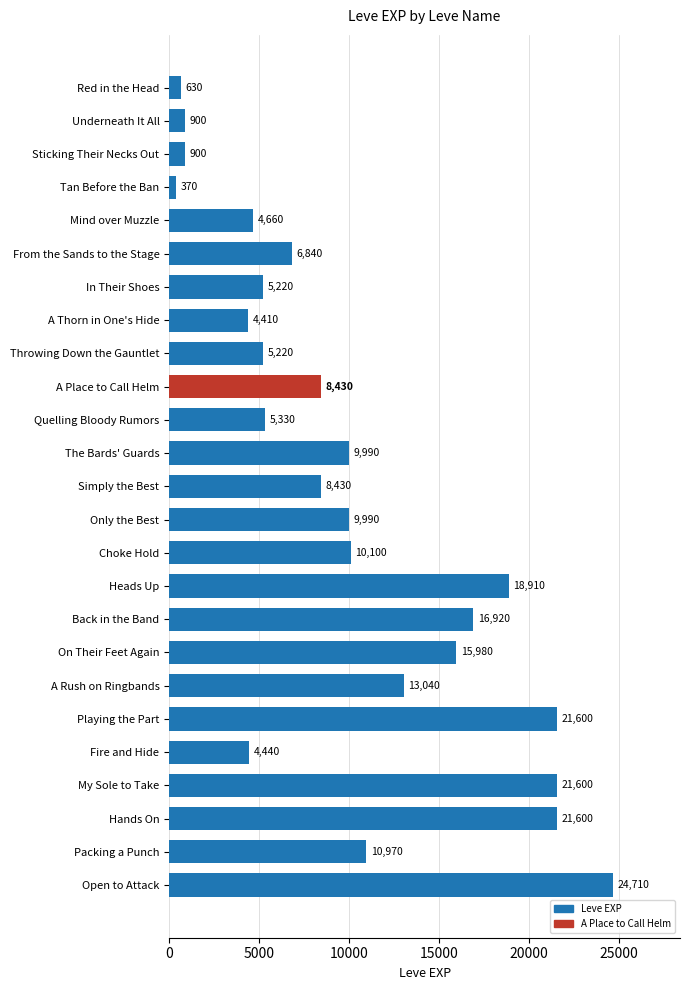

What is the minimum value shown in the chart?

370